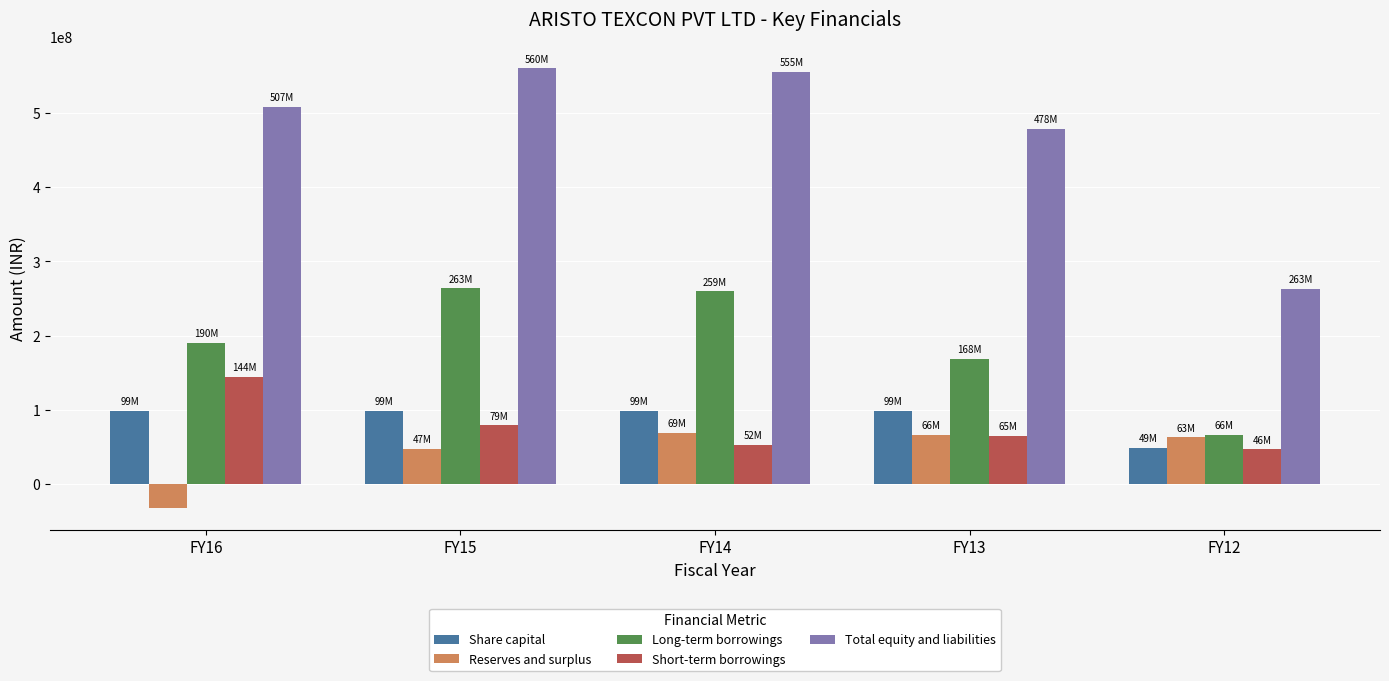

Are the bars grouped side by side (vs. stacked)?

Yes